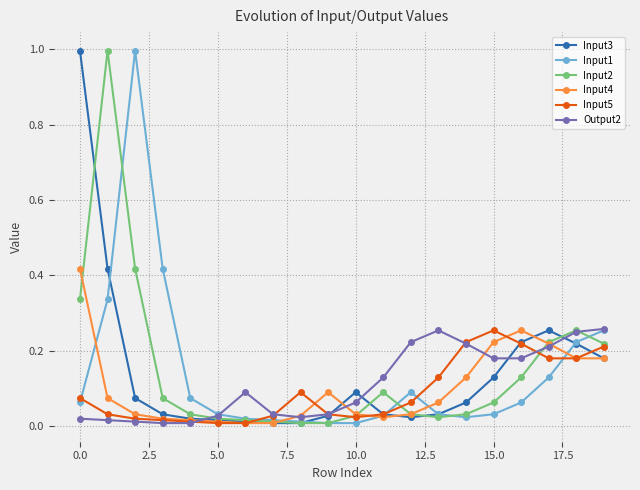

What is the maximum value shown in the chart?

1.0